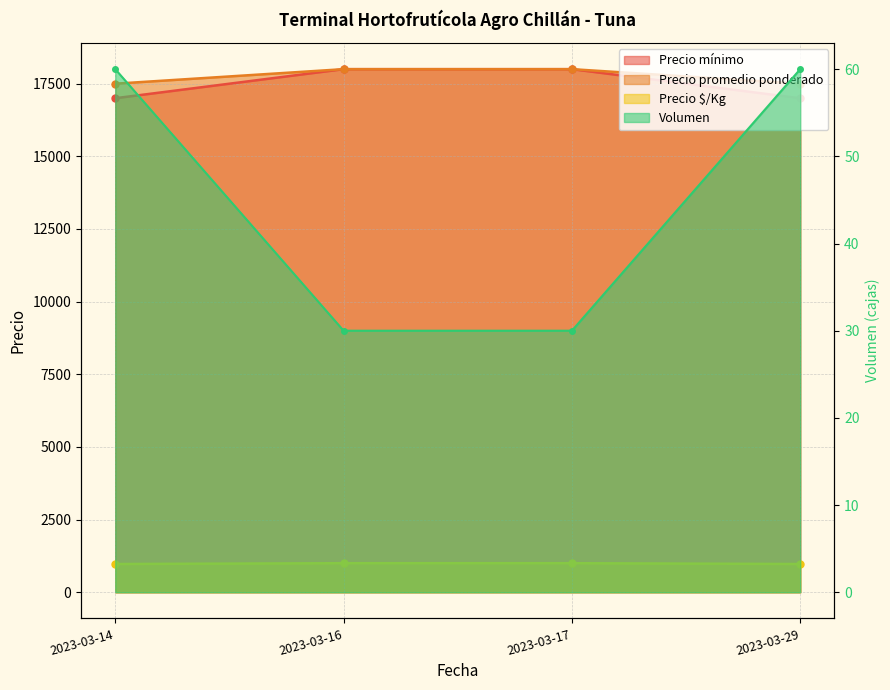

Which has a higher value, 2023-03-17 or 2023-03-29?

2023-03-17